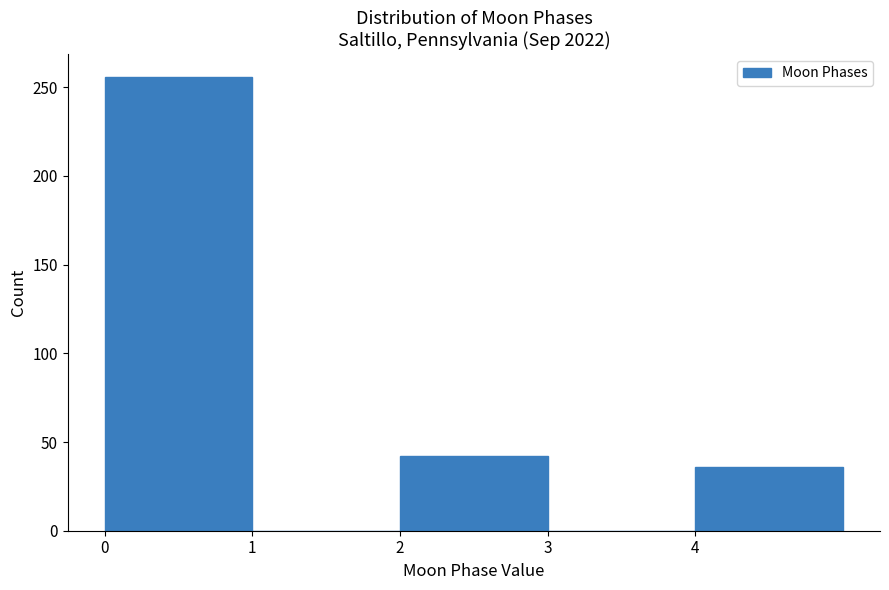

Which range on the x-axis has the tallest bar?

0 to 1